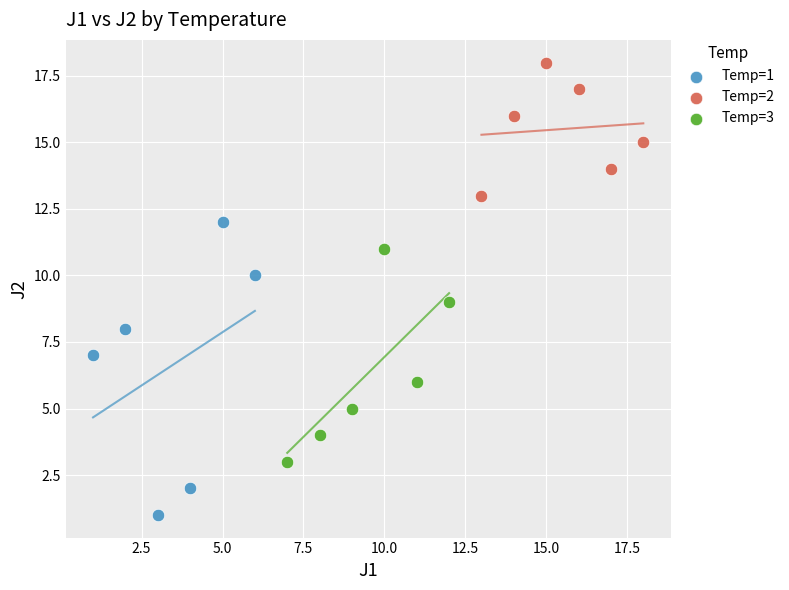

Which series contains the lowest Y value?

Temp=1